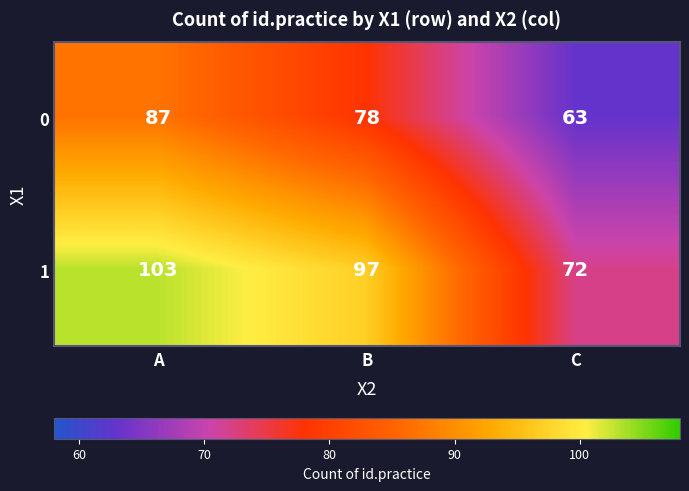

What is the difference between the highest and lowest values at A?

16